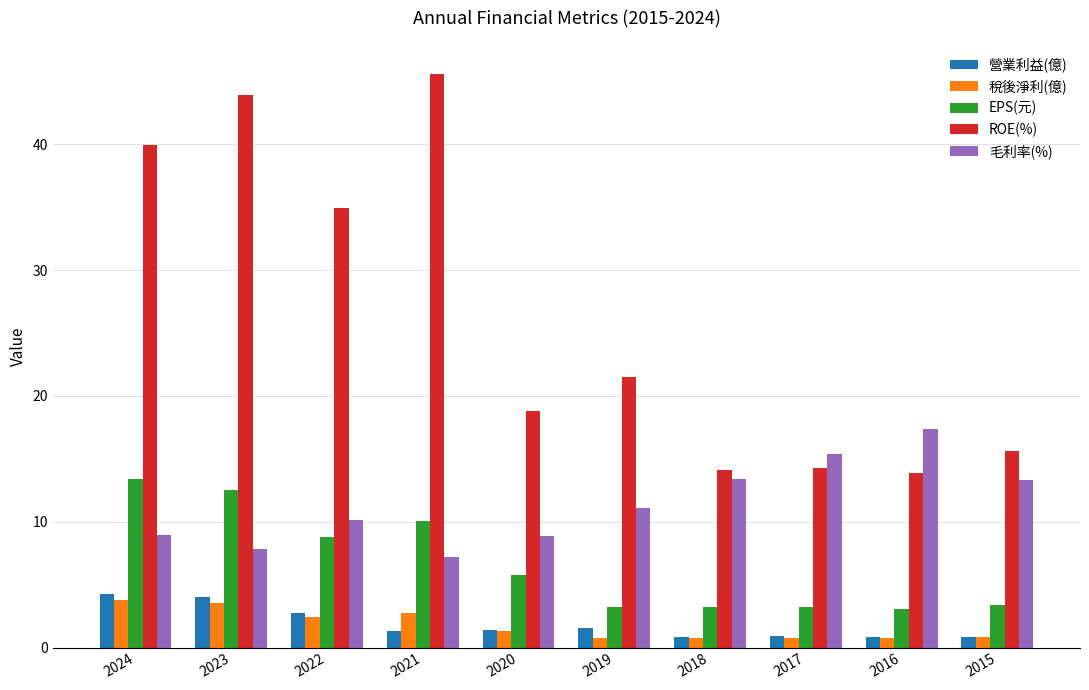

At 2019, list the series in order from smallest to largest.

稅後淨利(億), 營業利益(億), EPS(元), 毛利率(%), ROE(%)